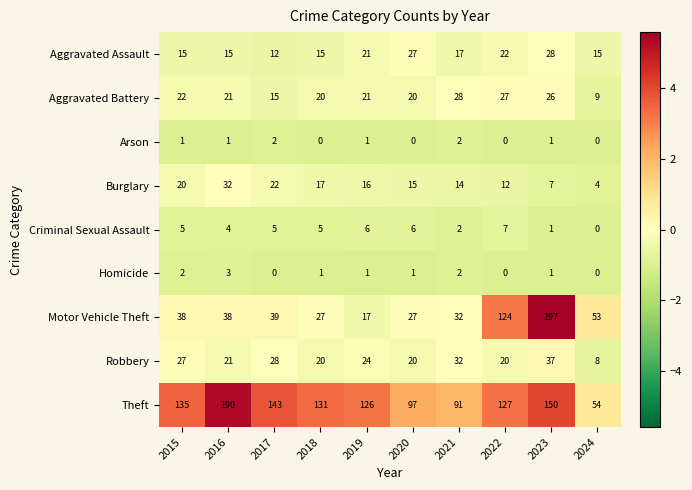

The Arson series shows 2 at 2017. True or false?

True